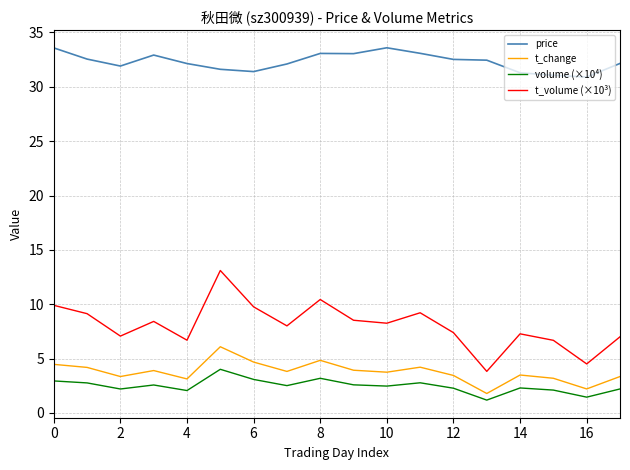

Which series has the largest range (max minus min)?

t_volume (×10³)